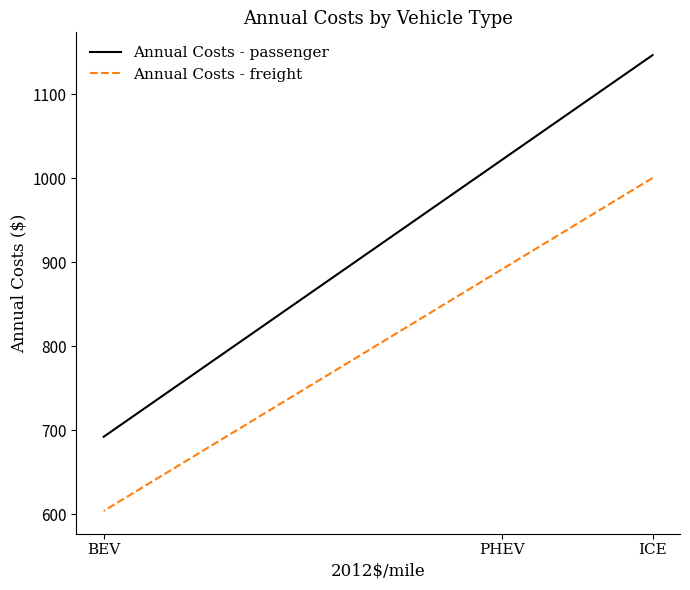

Where does the Annual Costs - passenger series first go above 1021?

ICE